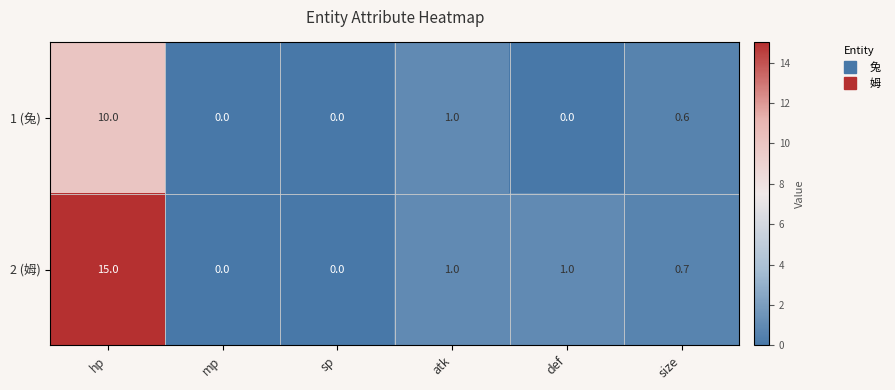

How many data points in 2 (姆) are less than 1?

3